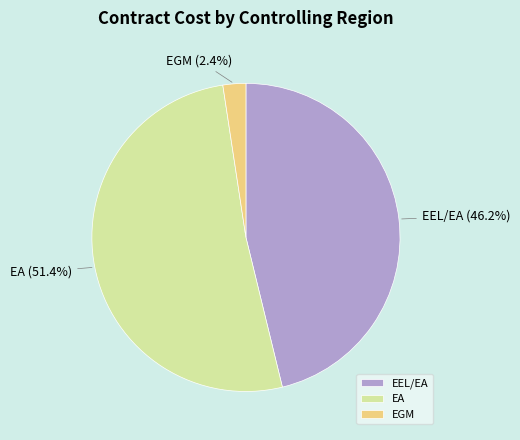

How many slices are in this pie chart?

3